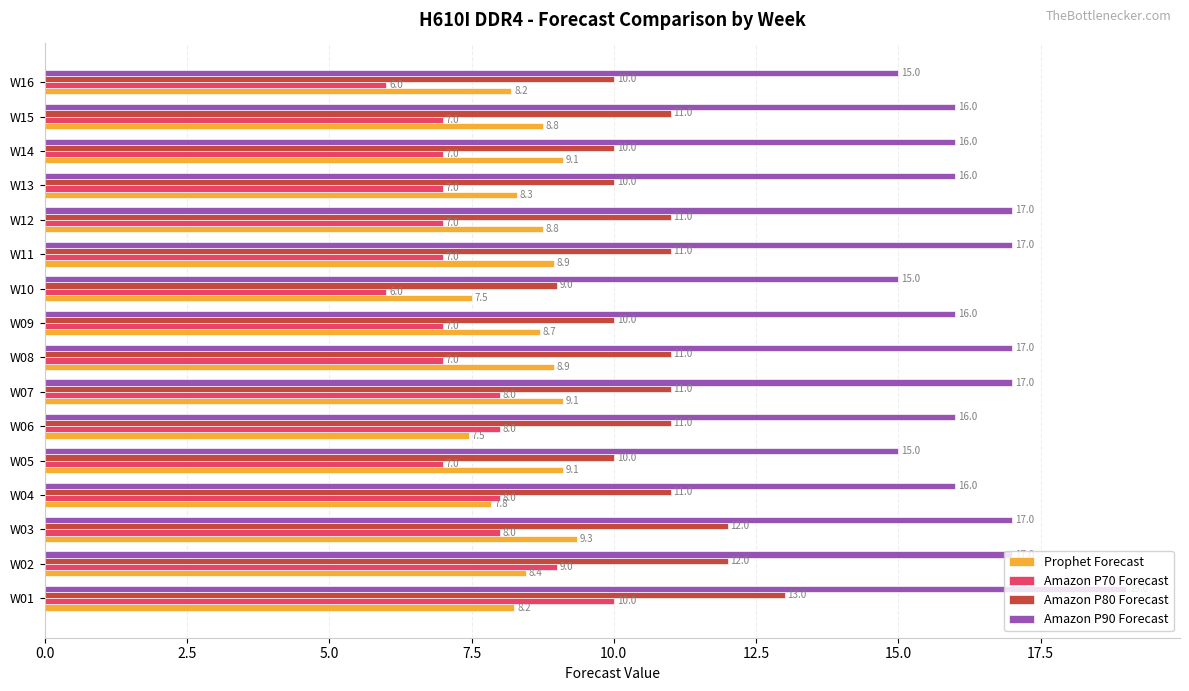

What are all the series names shown in the legend?

Prophet Forecast, Amazon P70 Forecast, Amazon P80 Forecast, Amazon P90 Forecast